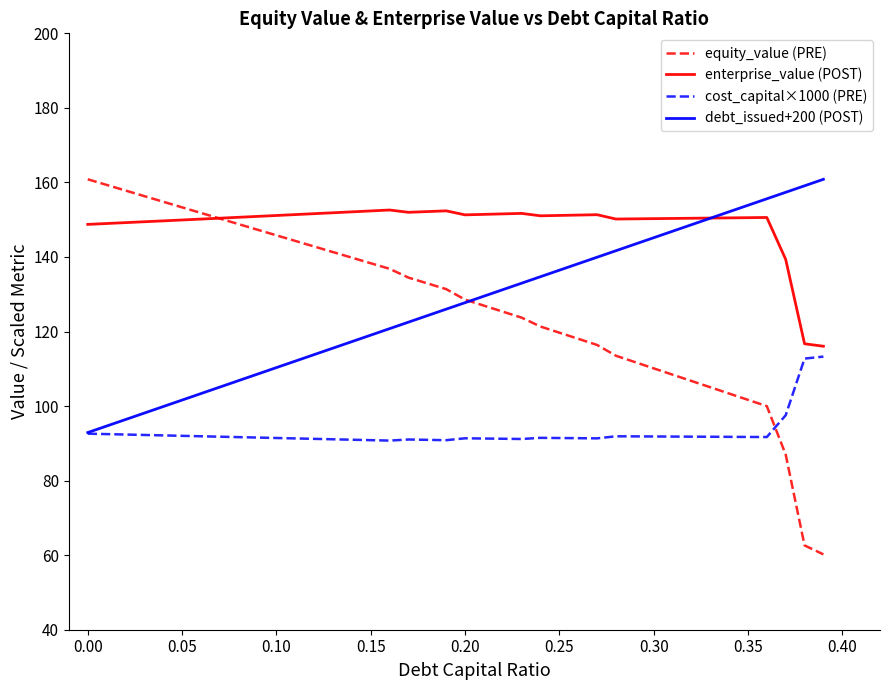

Which series has the widest spread of values?

equity_value (PRE)